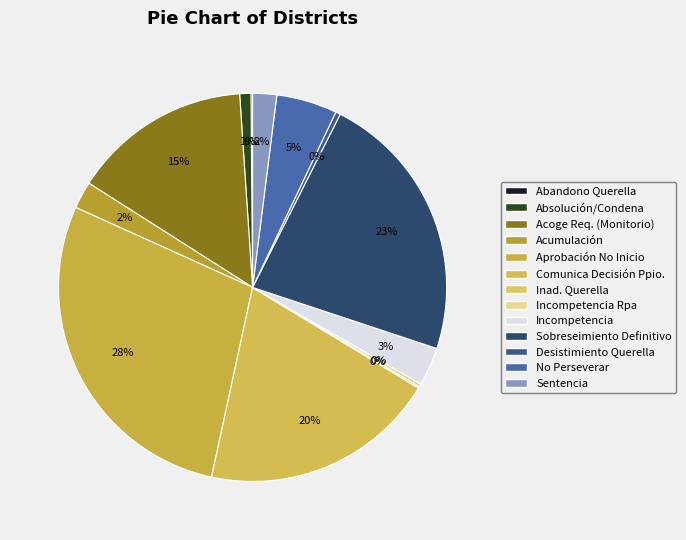

Is there a majority slice in this chart?

No